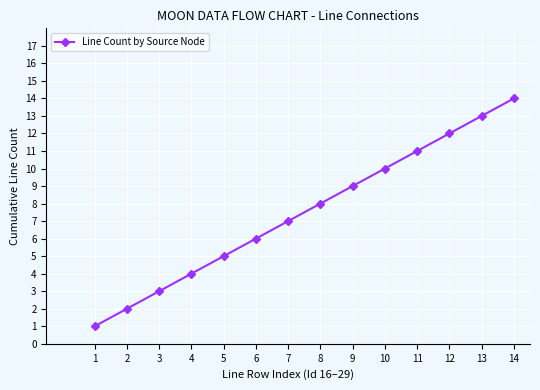

How many data points does each series have?

14